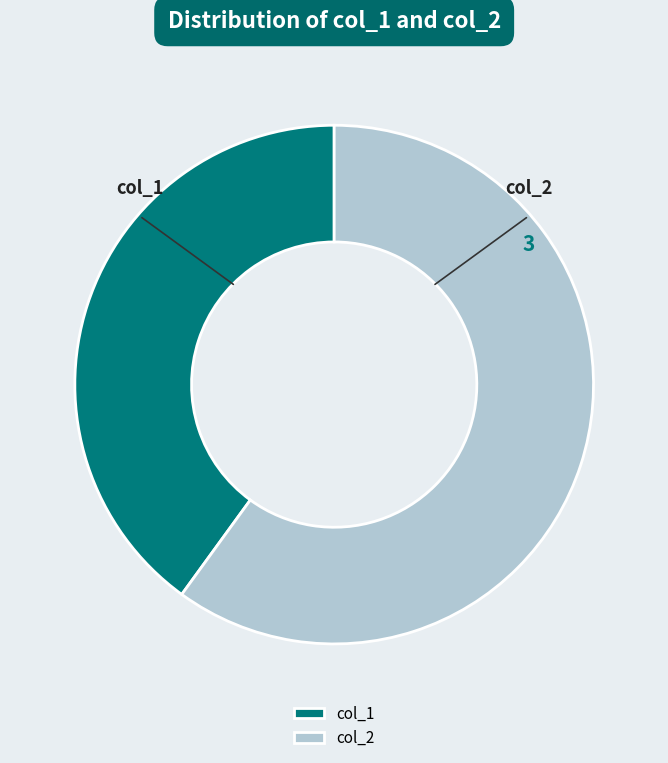

Do col_2 and col_1 together represent more than half of the pie?

Yes